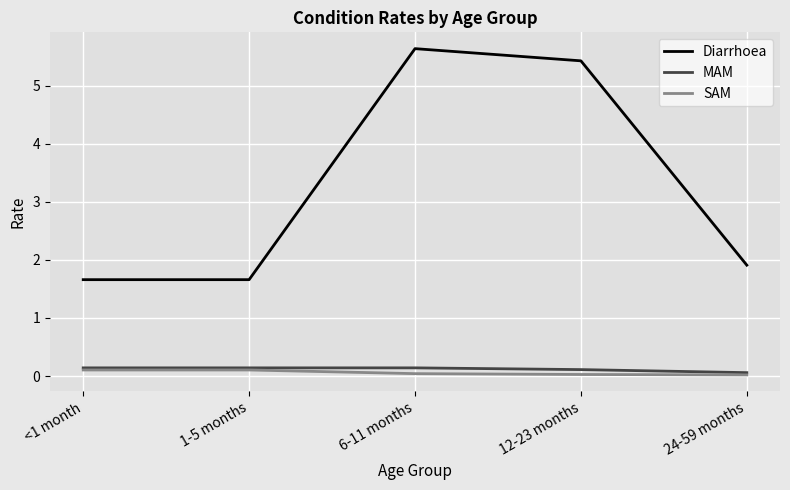

The SAM series shows 0.1 at <1 month. True or false?

True